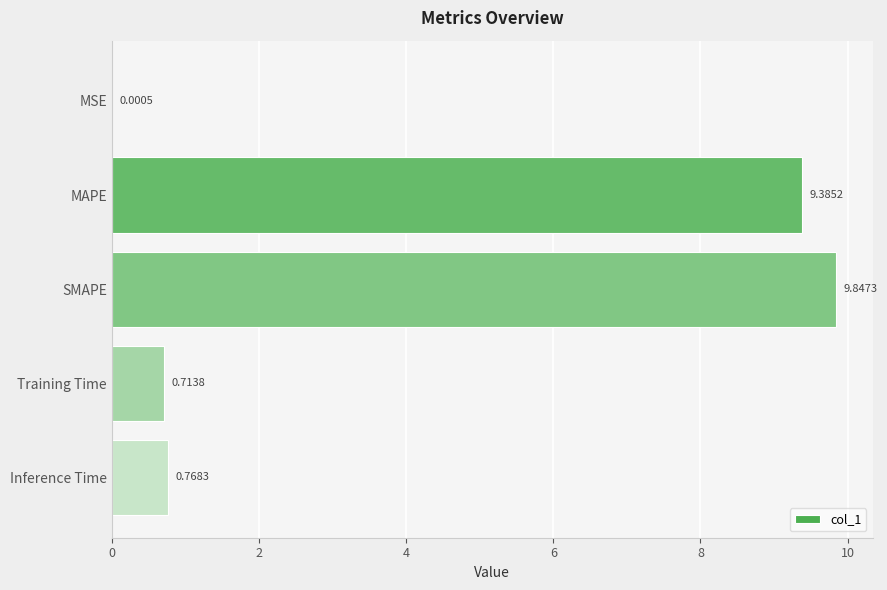

What is the sum of all values?

20.7